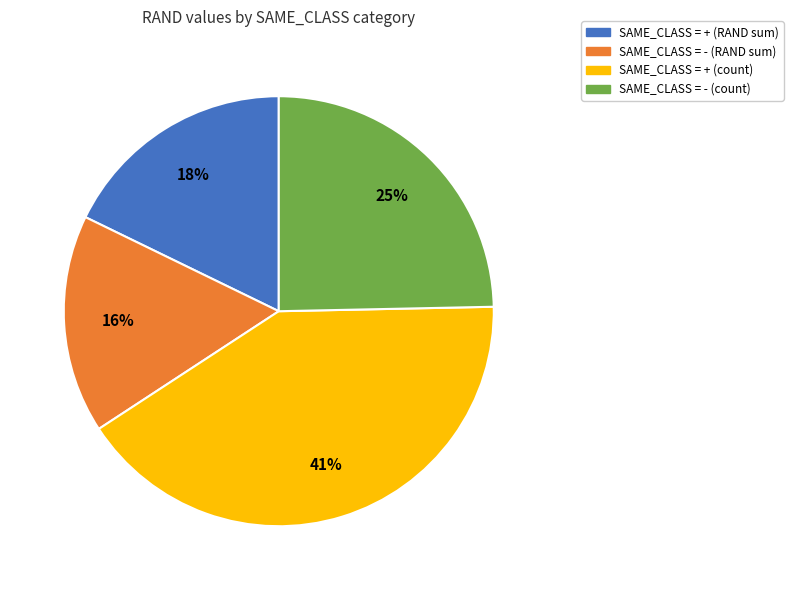

To the nearest percent, what is the average slice percentage?

25%